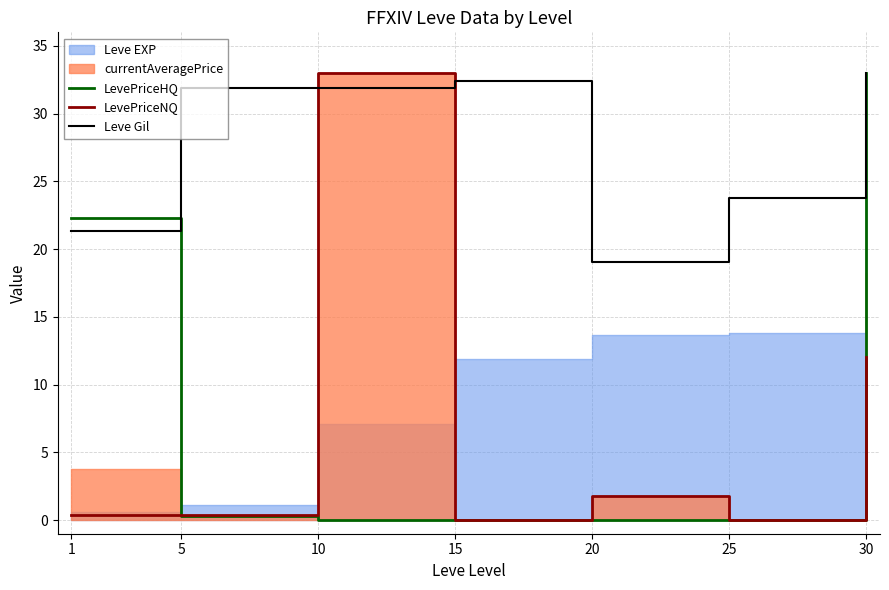

How many values in the LevePriceNQ series exceed 0?

5